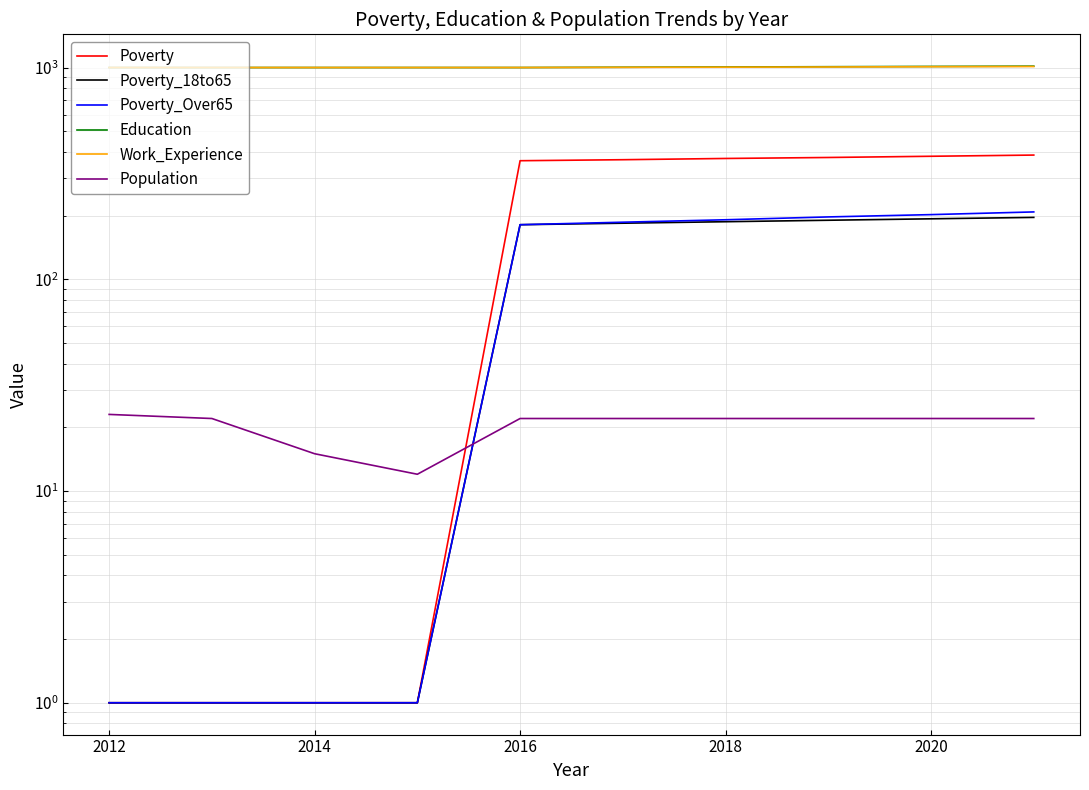

True or false: Education and Work_Experience intersect in this chart.

False